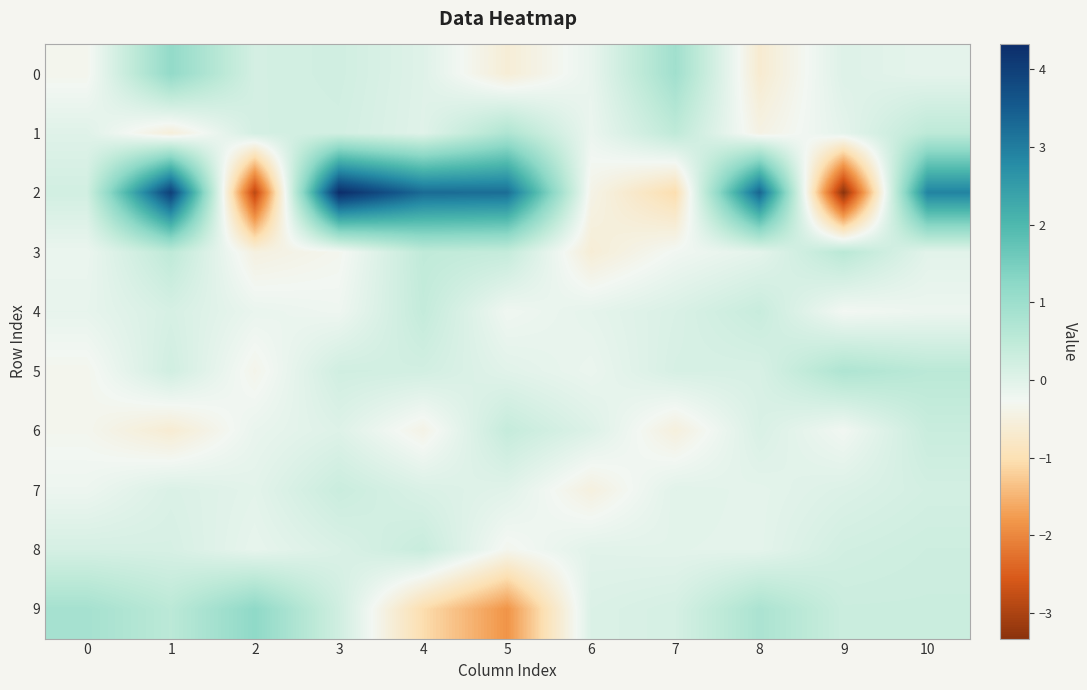

What is the total value across all series at 10?

4.9